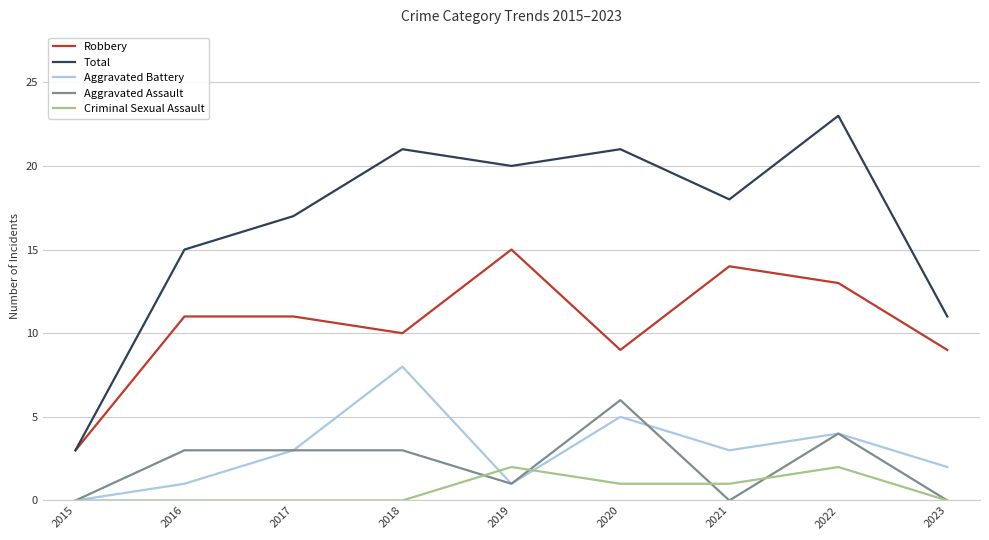

The value of Robbery at 2022 is 23. True or false?

False